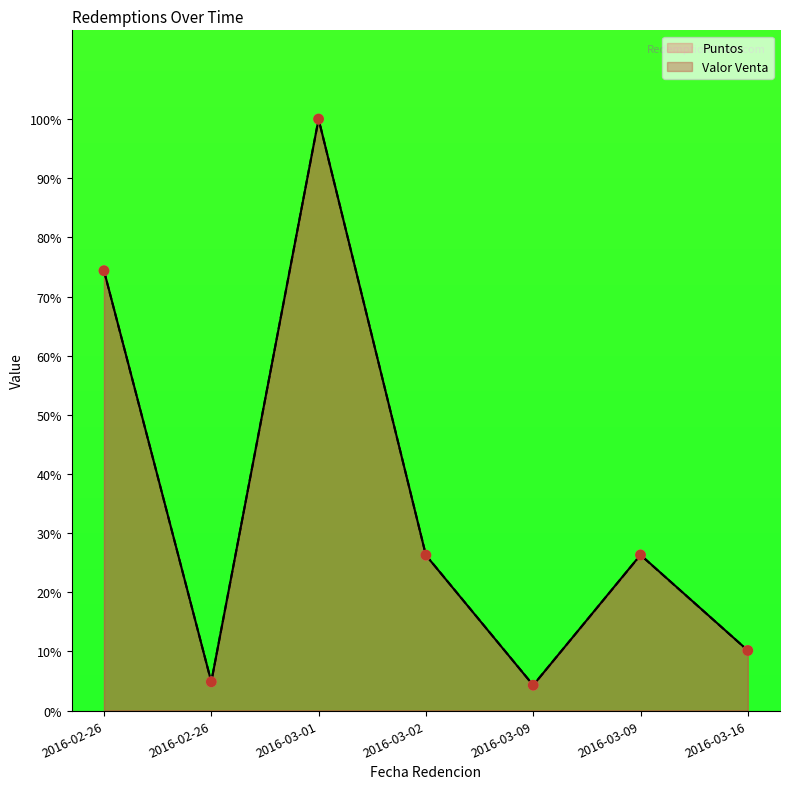

What is the total value across all series at 2016-03-01?

200.0